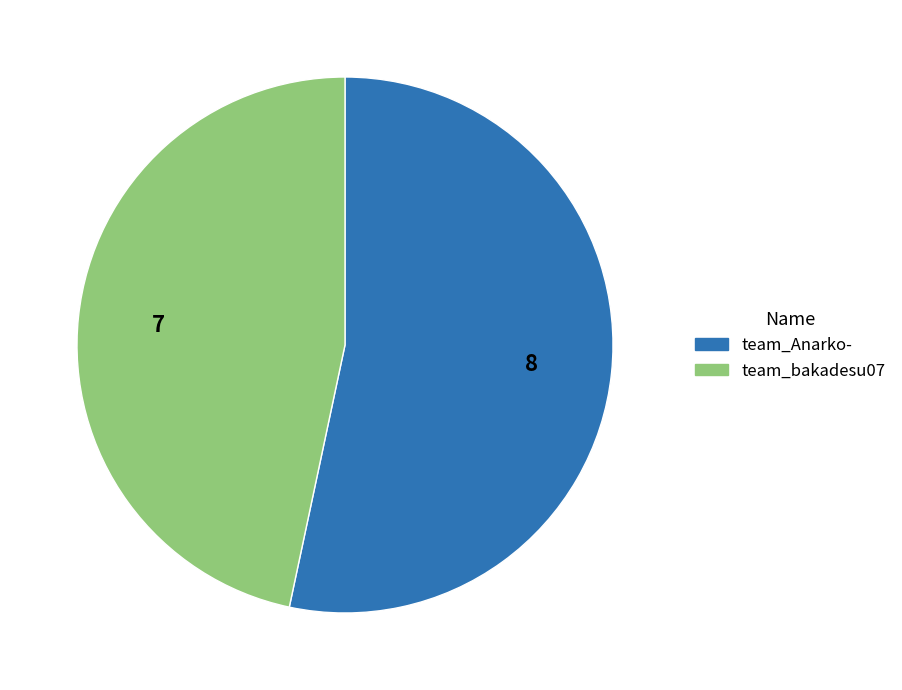

Combined, do team_bakadesu07 and team_Anarko- account for over 50%?

Yes